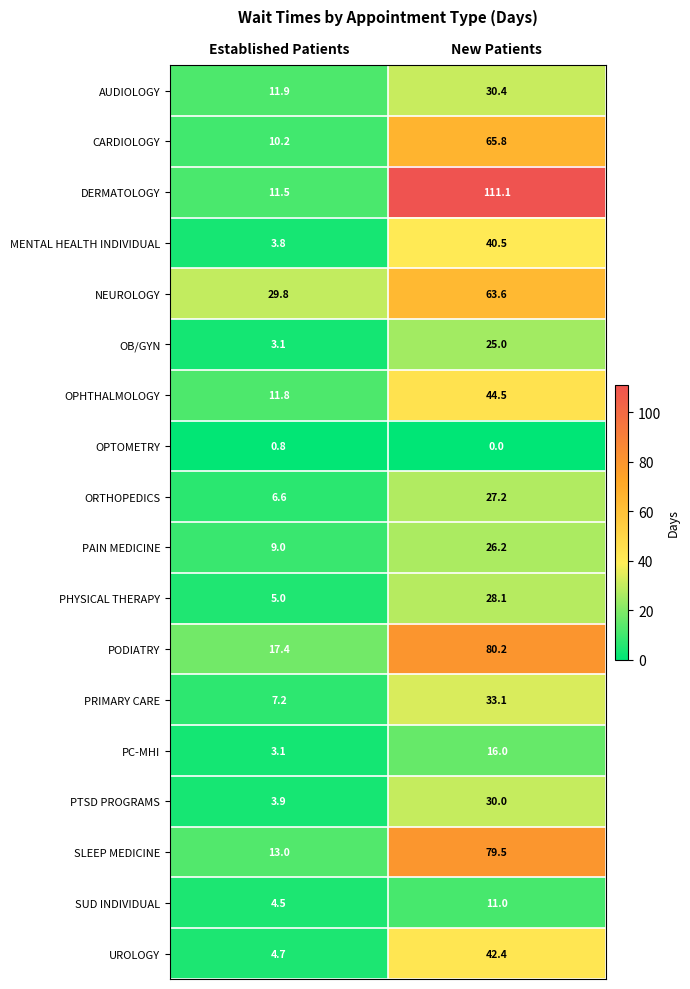

Read the PAIN MEDICINE value at Established Patients.

9.0